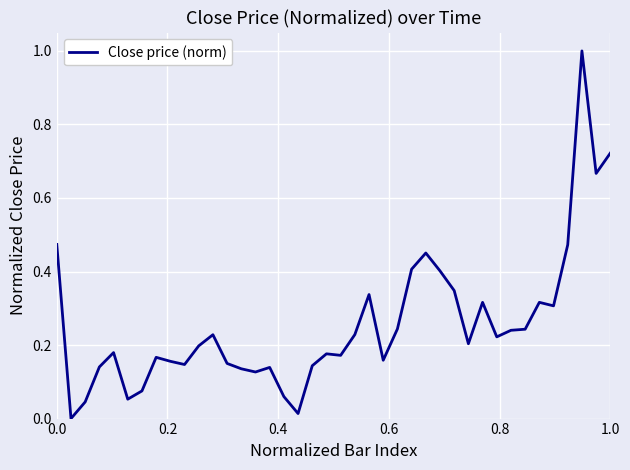

What is the difference between the maximum and minimum values?

1.0